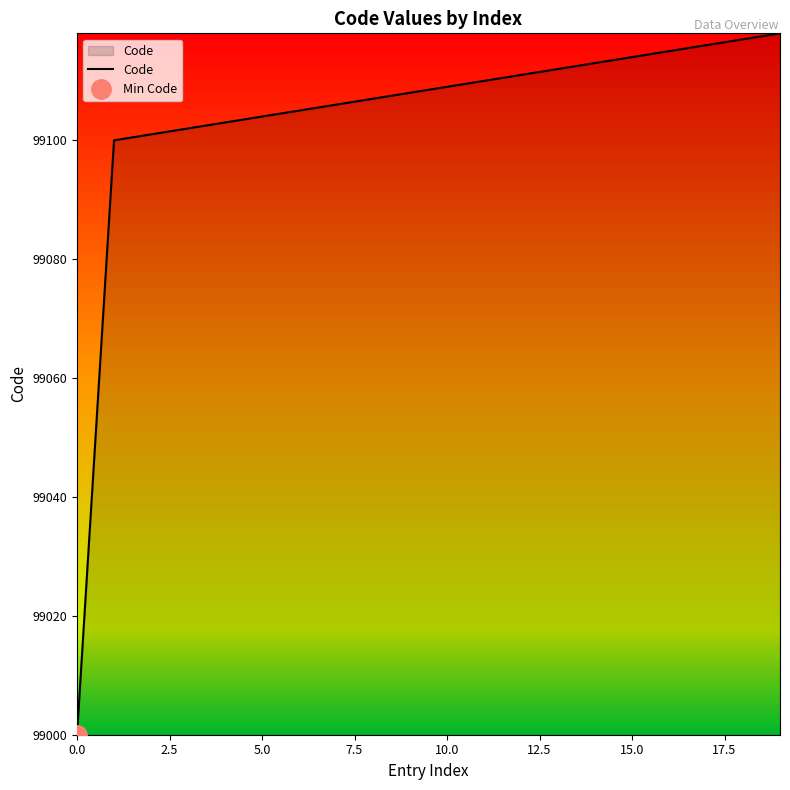

What is the average value?

99104